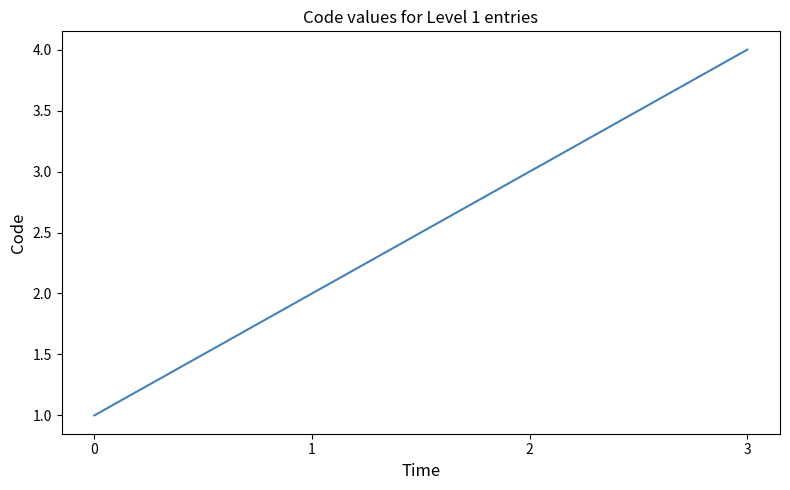

What is the sum of all values?

10